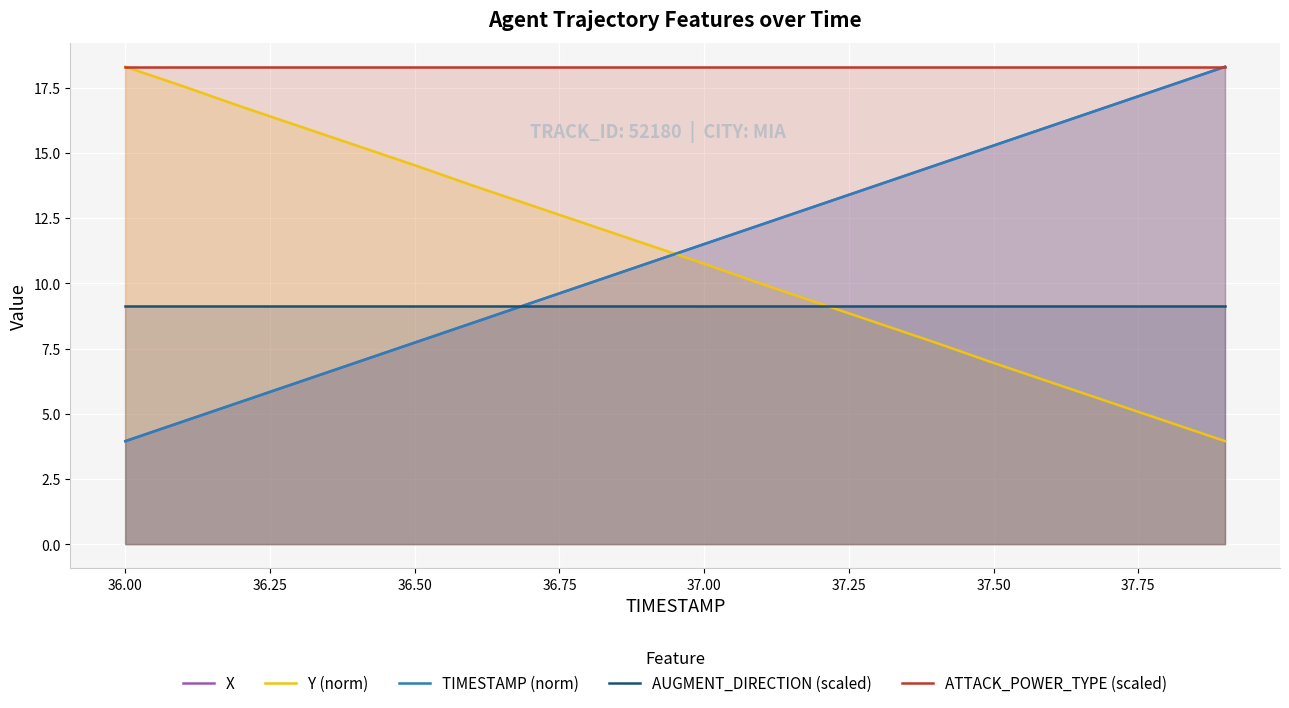

What is the smallest value displayed?

4.0